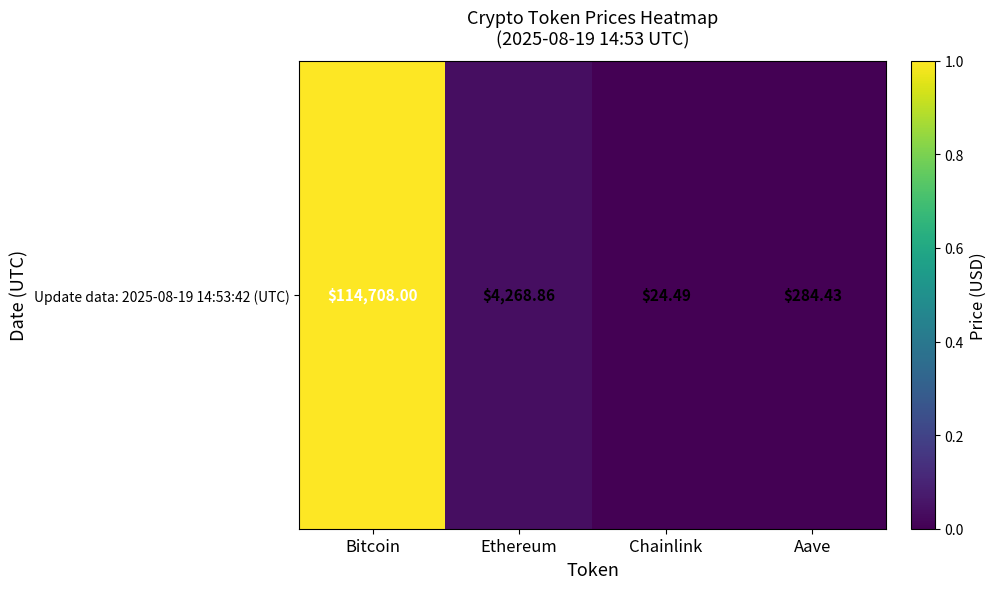

Rank the categories by value from lowest to highest.

Chainlink, Aave, Ethereum, Bitcoin